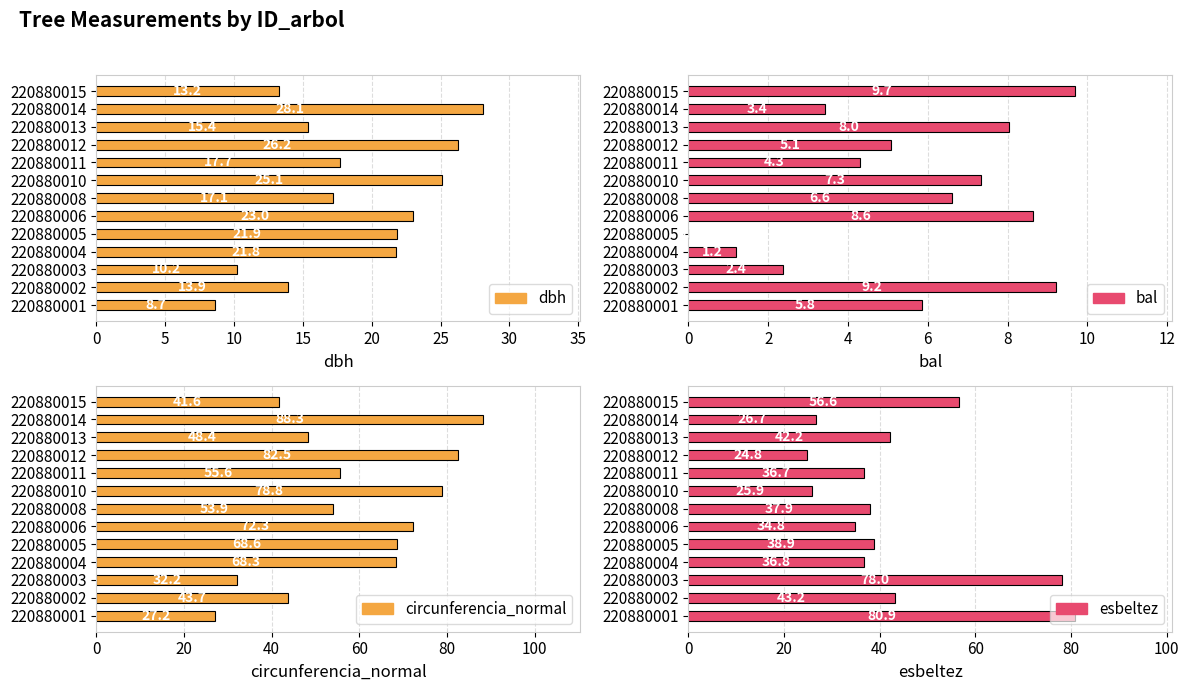

Which has a higher value, 220880002 or 220880005?

220880005